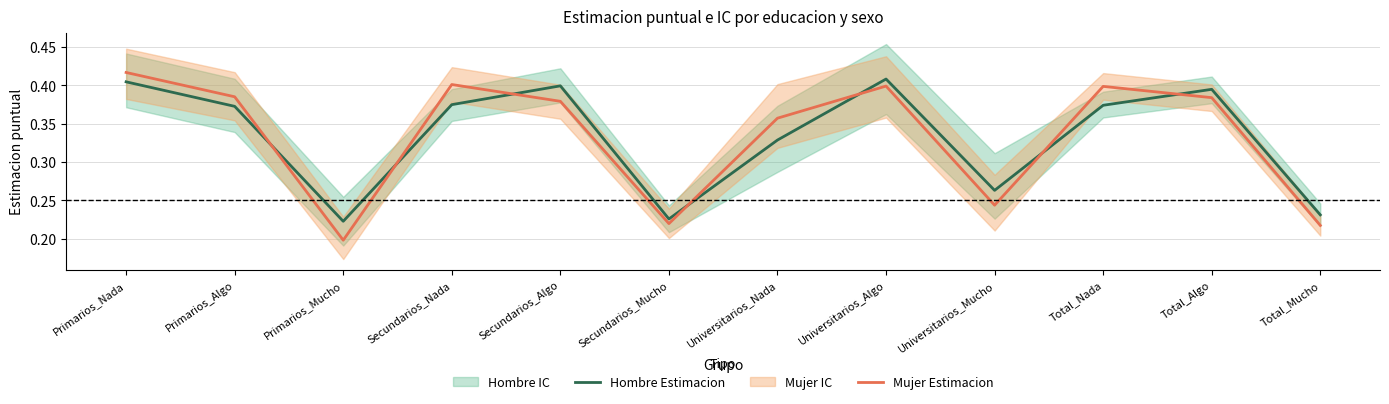

What is the approximate value of Mujer Estimacion at Secundarios_Algo?

0.4